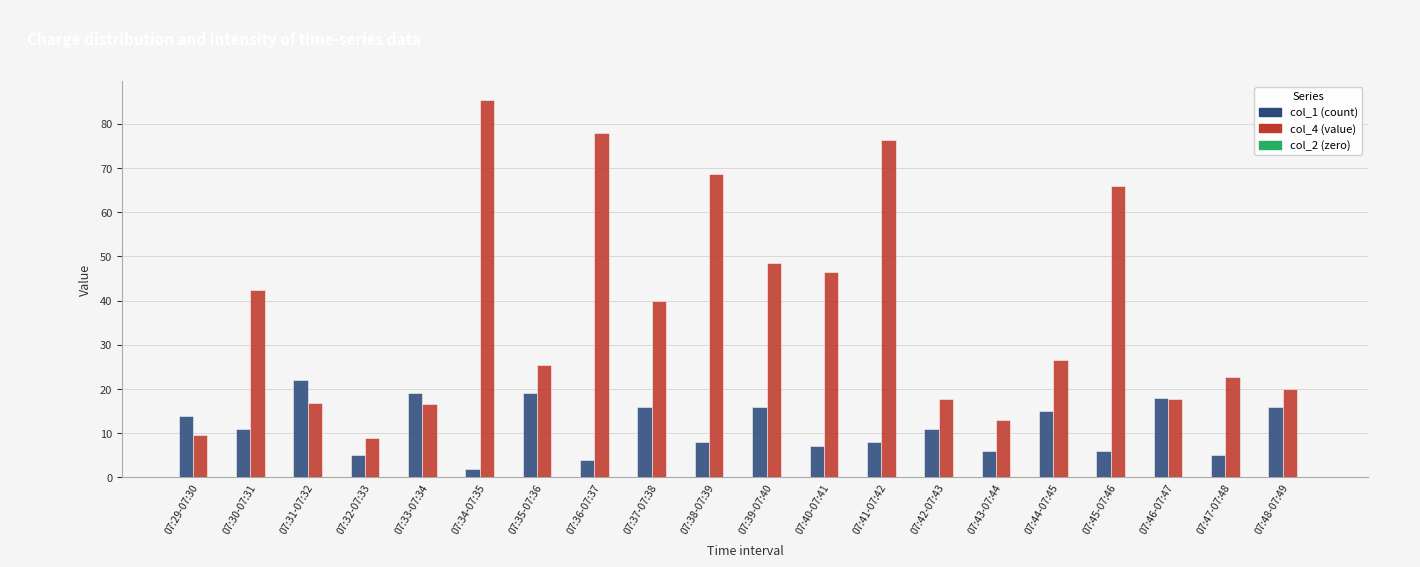

What is the minimum value for col_1 (count)?

2.0